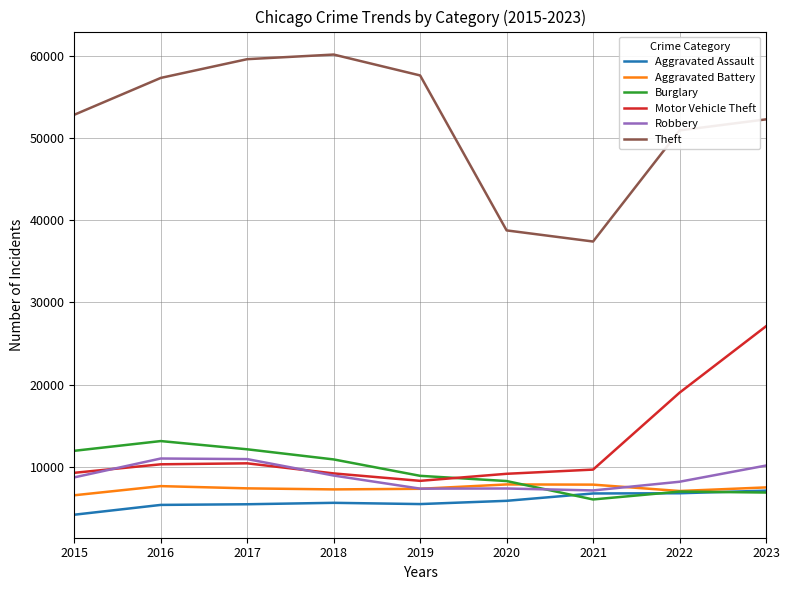

How many lines are shown in the chart?

6